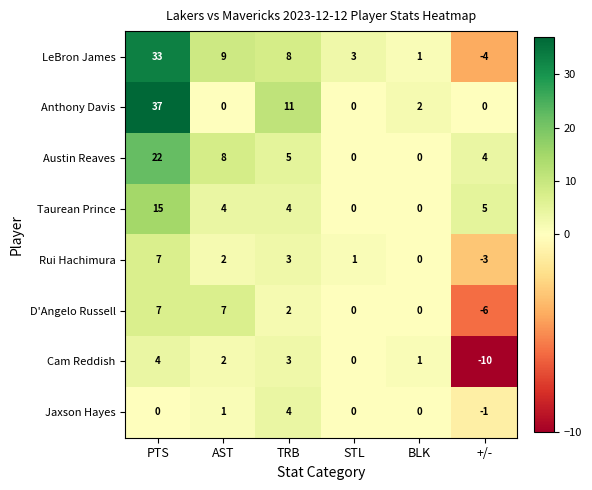

What value does the LeBron James series have at TRB?

8